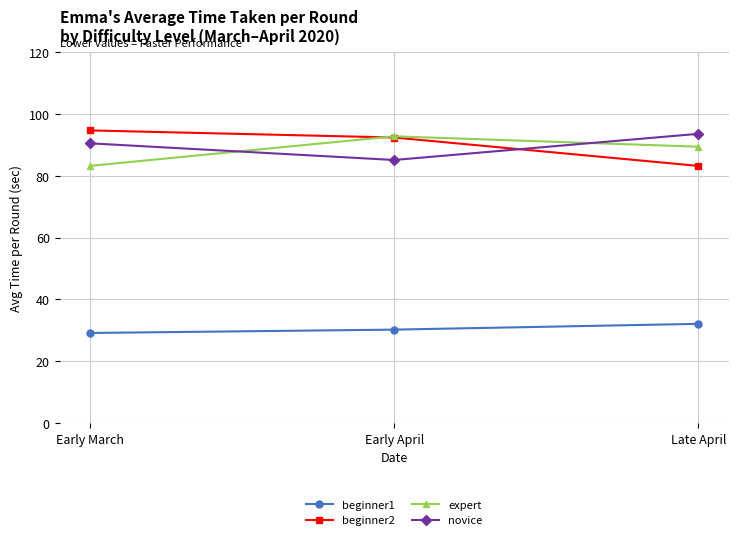

What position from the right is Early March?

3